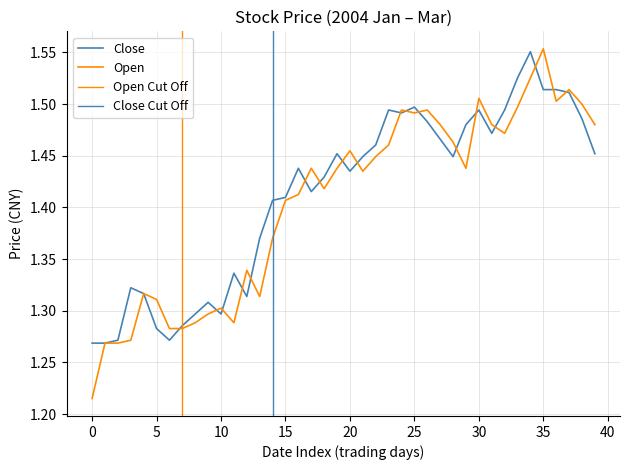

What is the total value across all series at 20?

2.9